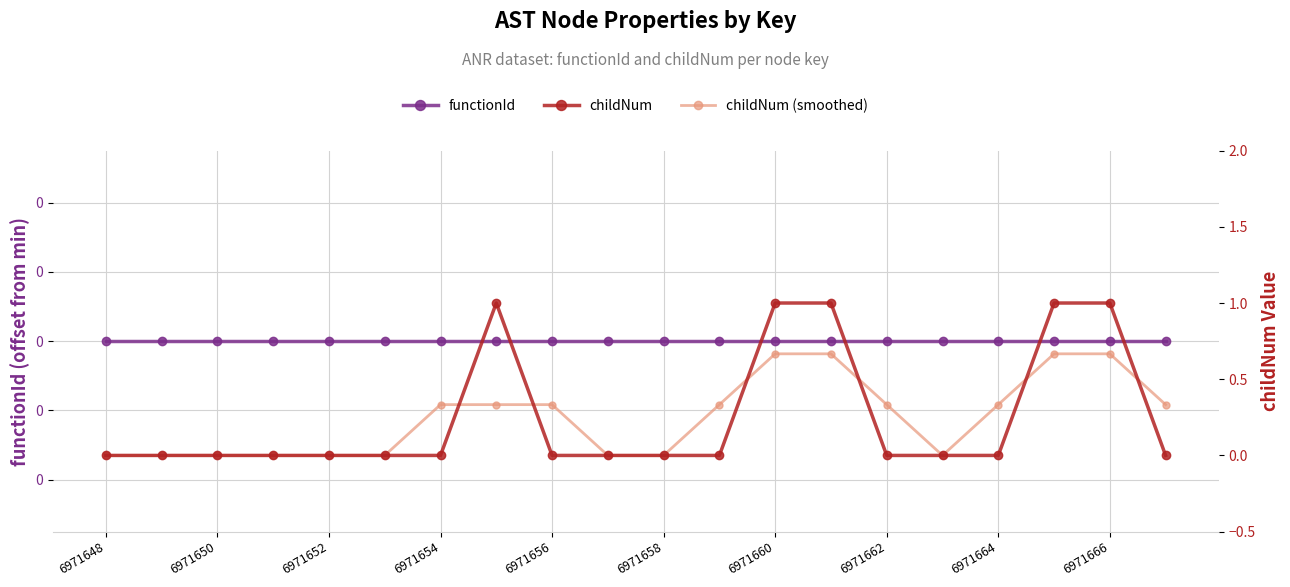

How many interior local valleys does the childNum (smoothed) series have?

1